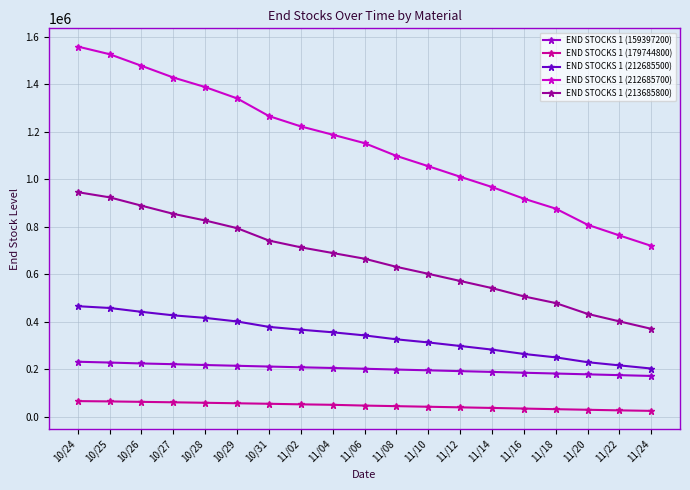

At 10/31, list the series in order from smallest to largest.

END STOCKS 1 (179744800), END STOCKS 1 (159397200), END STOCKS 1 (212685500), END STOCKS 1 (213685800), END STOCKS 1 (212685700)